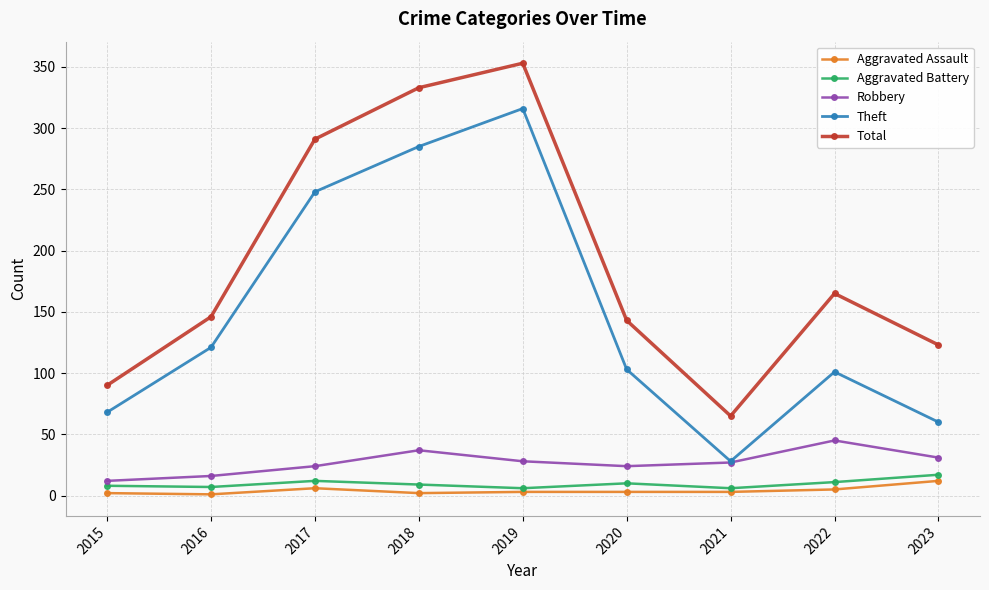

What is the value of the Total point at the 9th from the left?

123